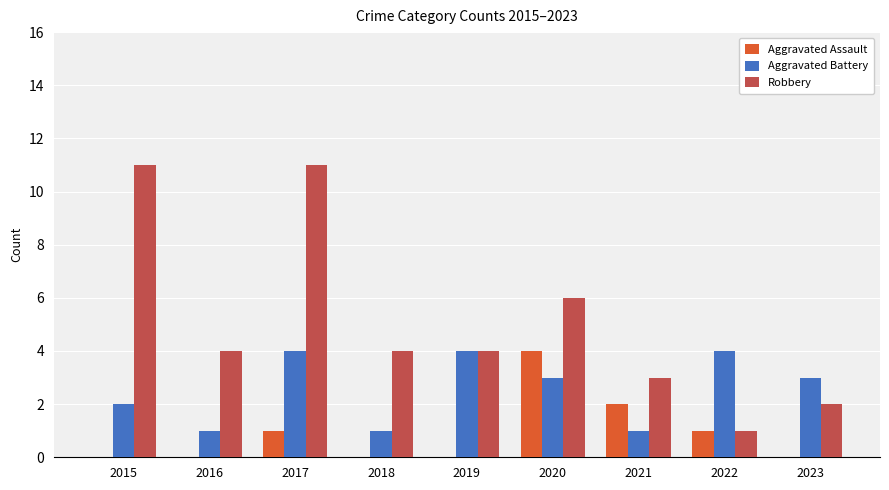

How many data points does each series have?

9